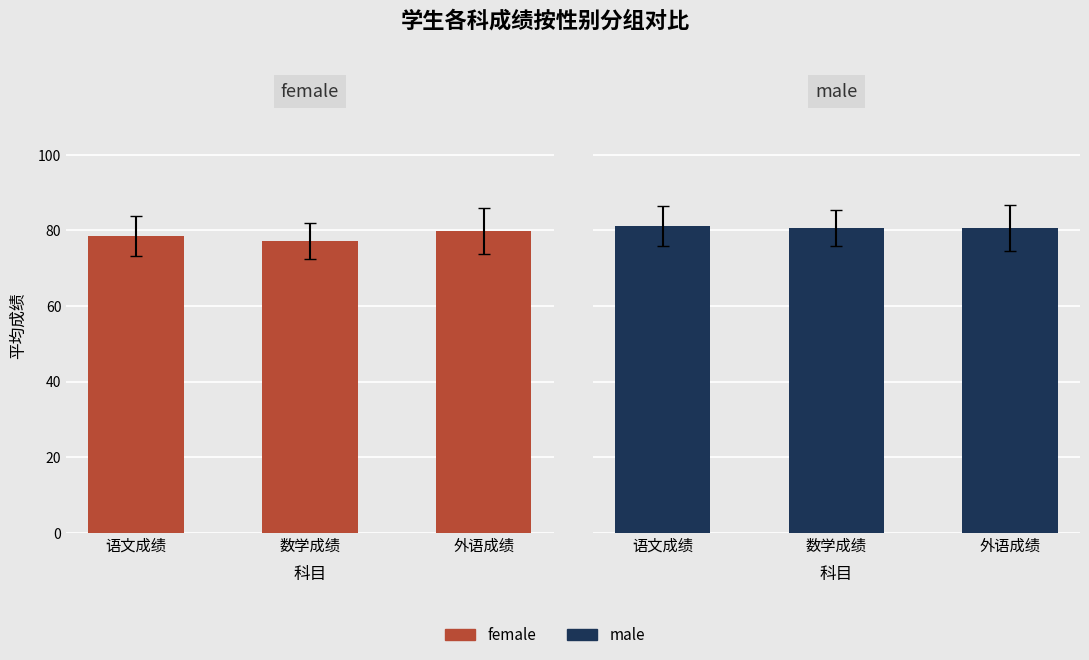

Read the male value at 数学成绩.

80.6